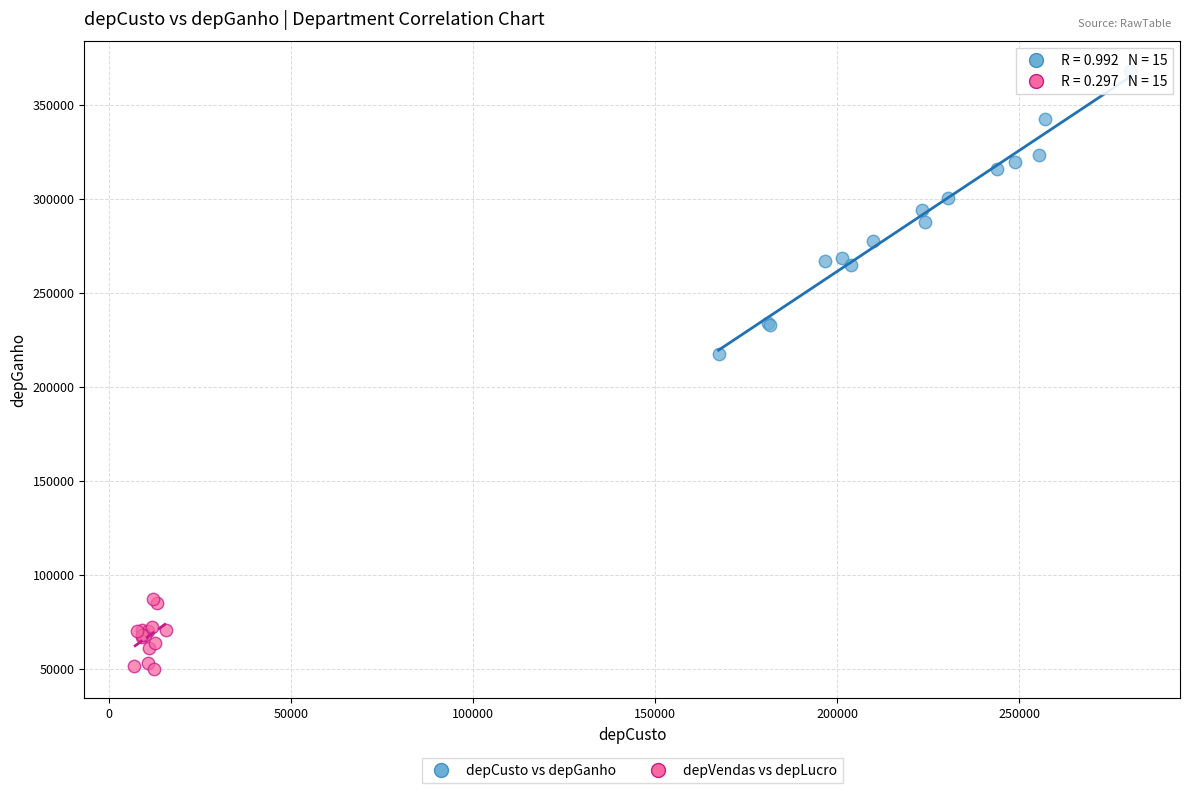

What are all the series names shown in the legend?

depCusto vs depGanho, depVendas vs depLucro